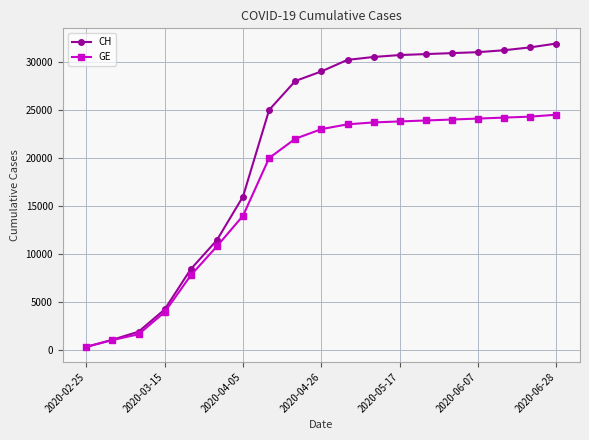

Which series has the widest spread of values?

CH